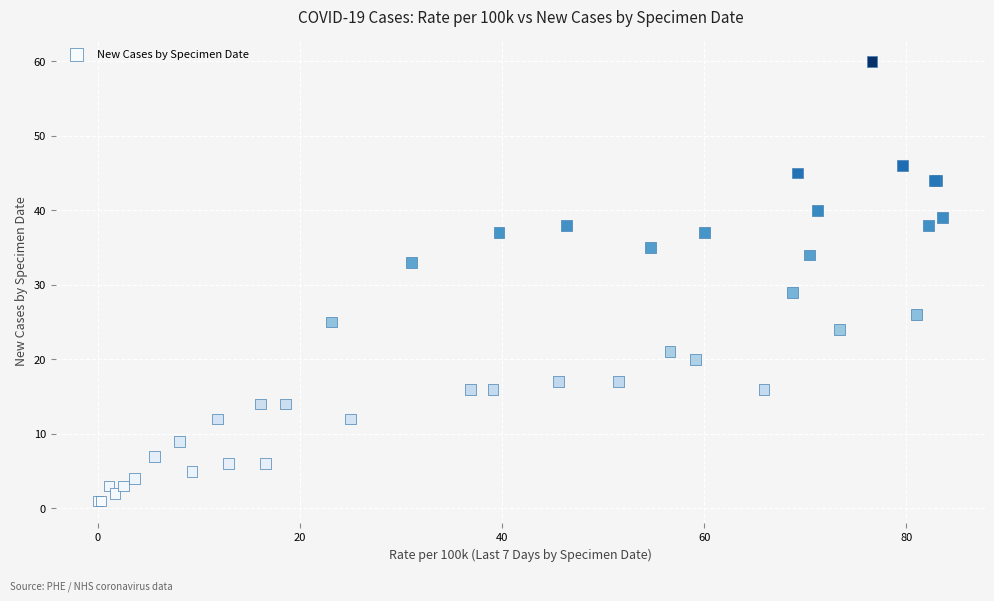

What Y value in the scatter plot is closest to 30?

29